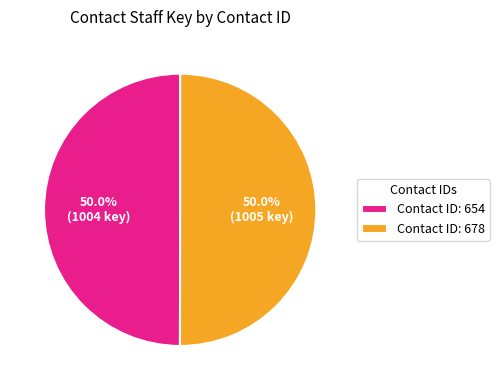

What is the total percentage of Contact ID: 678 and Contact ID: 654?

100.0%